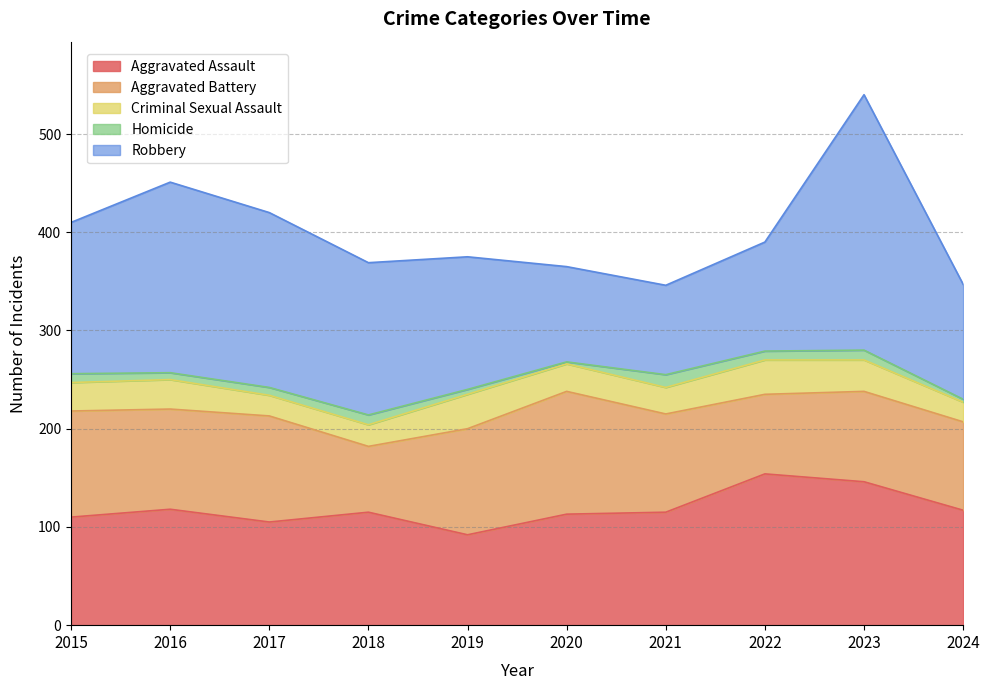

Reading right to left, transcribe all the data shown in this chart.

Aggravated Assault: 117	146	154	115	113	92	115	105	118	110
Aggravated Battery: 90	92	81	100	125	108	67	108	102	108
Criminal Sexual Assault: 20	32	35	27	28	35	22	21	30	29
Homicide: 3	10	9	13	2	5	10	8	7	9
Robbery: 117	260	111	91	97	135	155	178	194	154